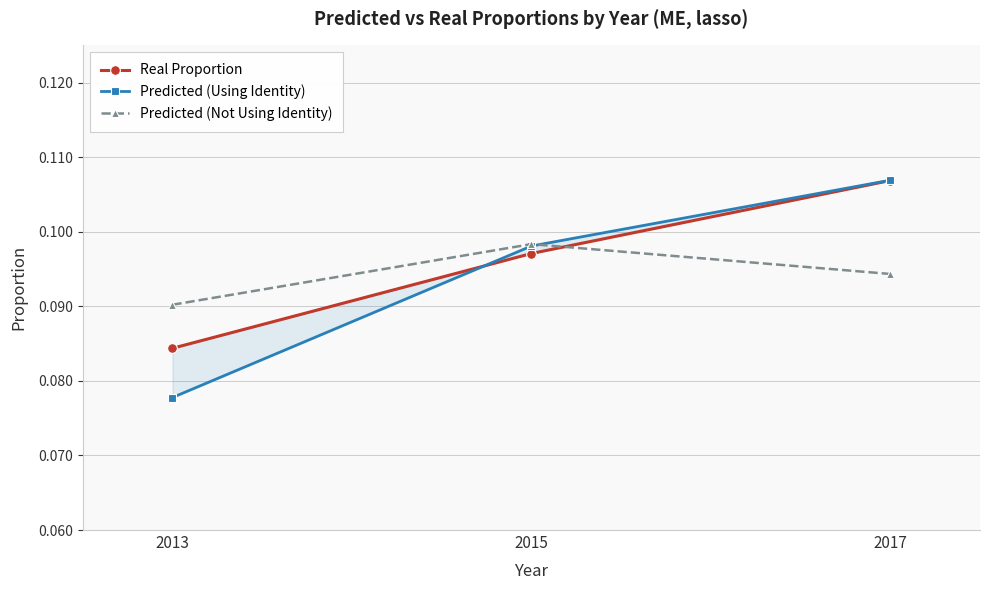

At which category does the chart reach its peak across all series?

2017